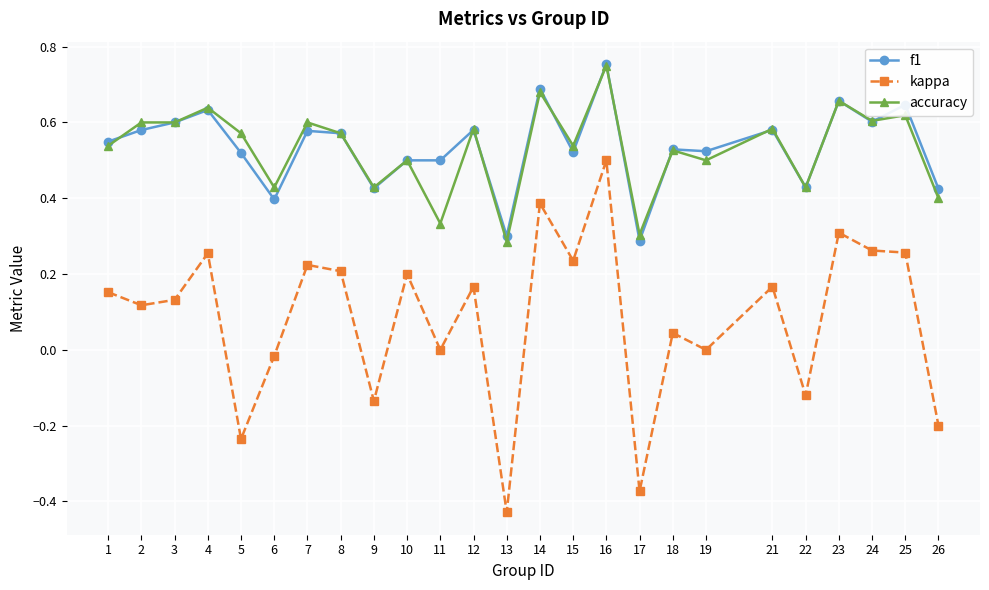

Which category has the highest value in the f1 series?

16